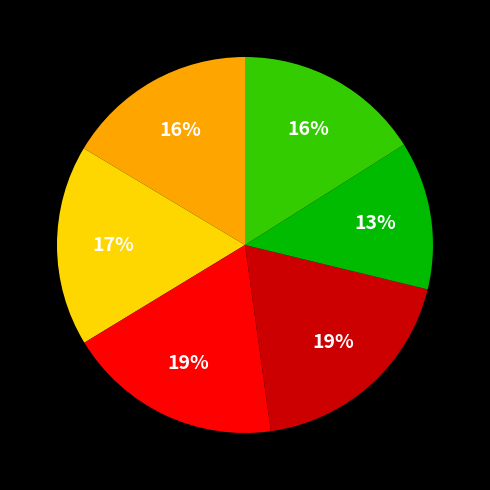

To the nearest percent, what is the difference between the largest and smallest slice percentages?

6%